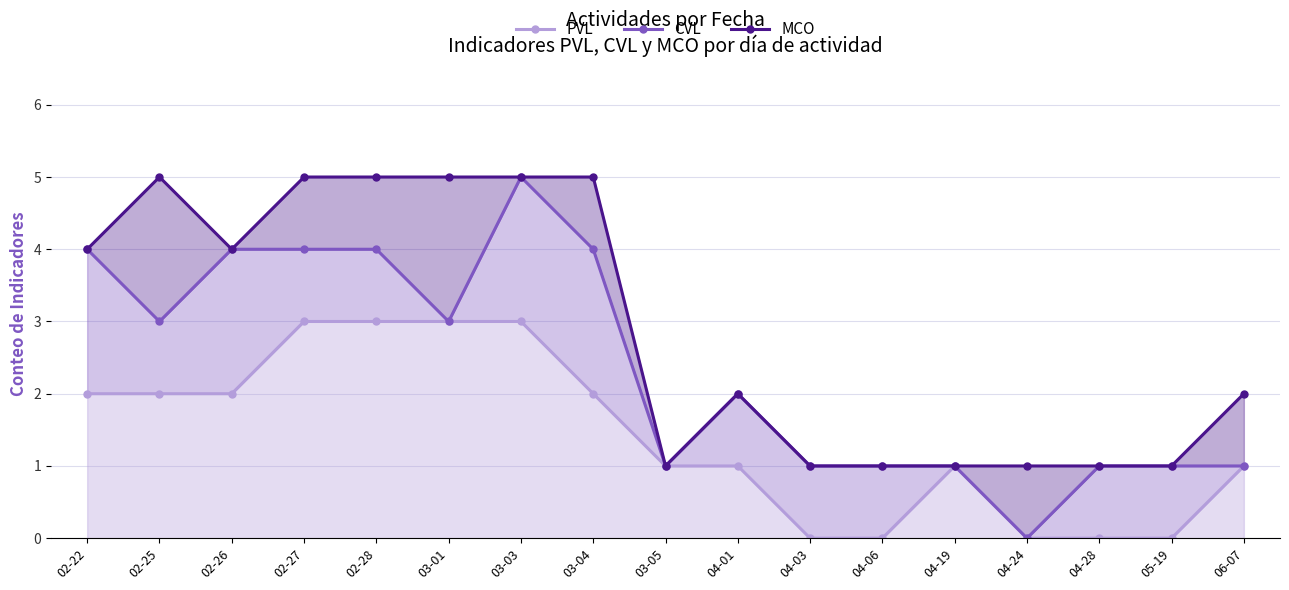

Is the value of MCO at 04-06 greater than the value of CVL at 02-27?

No